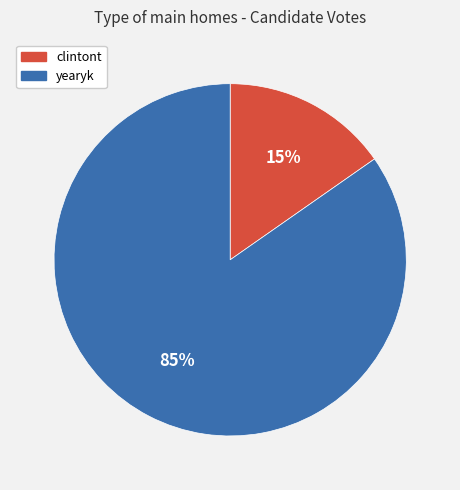

Between yearyk and clintont, which is larger?

yearyk